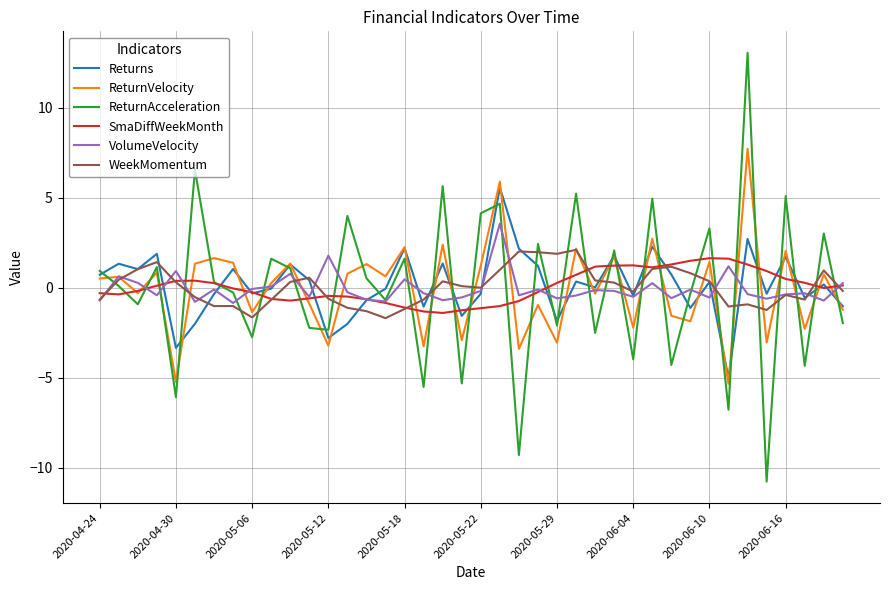

What is the difference between the second highest and minimum values in the Returns series?

7.7